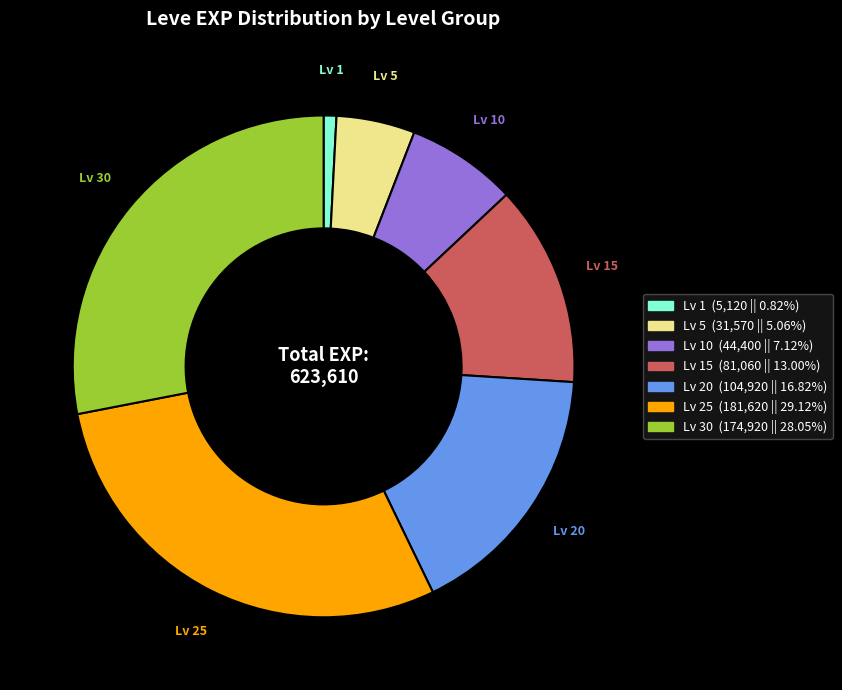

Is there any slice that represents more than half of the pie?

No